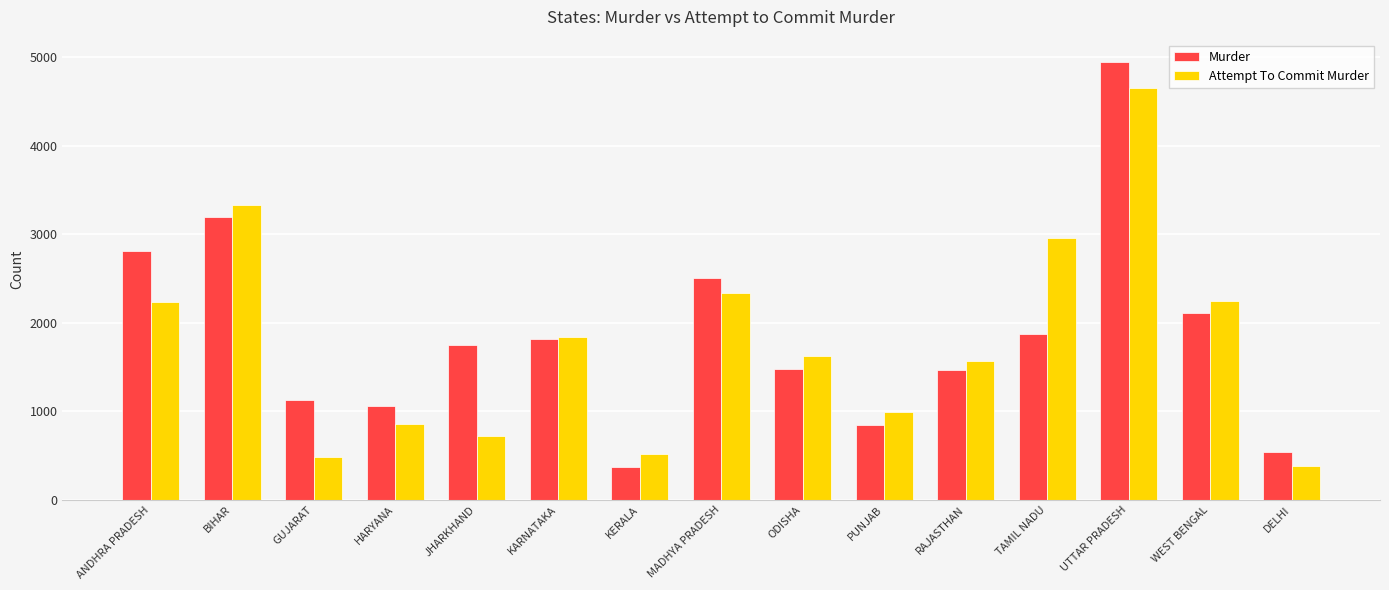

At how many categories does at least one series exceed 3418?

1